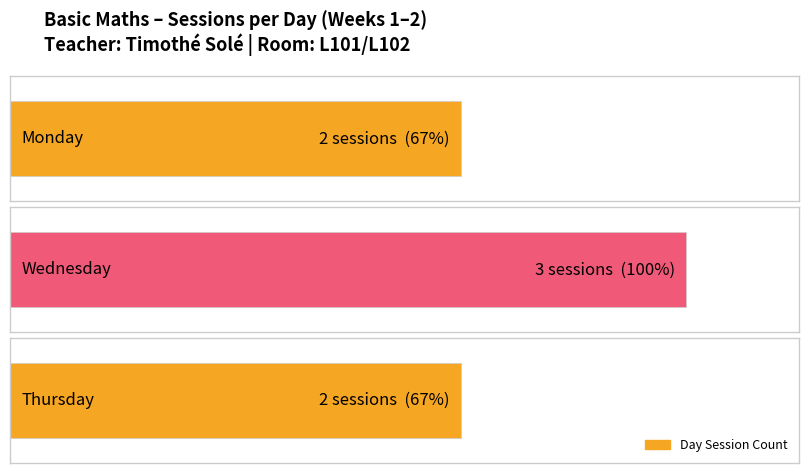

True or false: the data shows 3 at Wednesday.

True